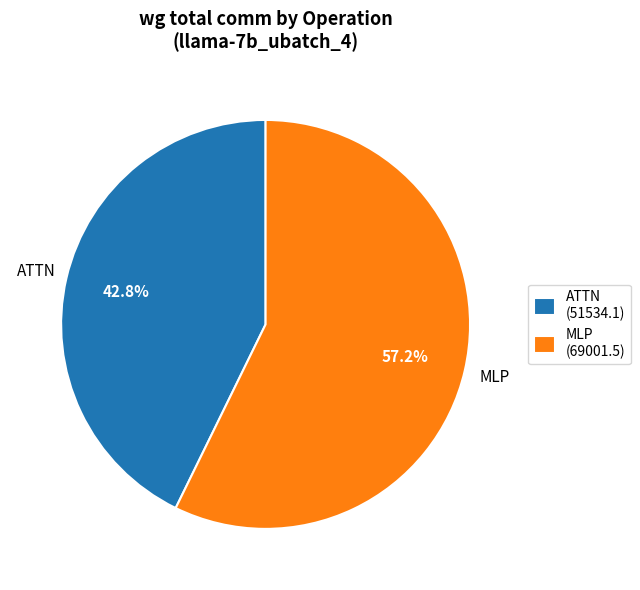

Is there a majority slice in this chart?

Yes